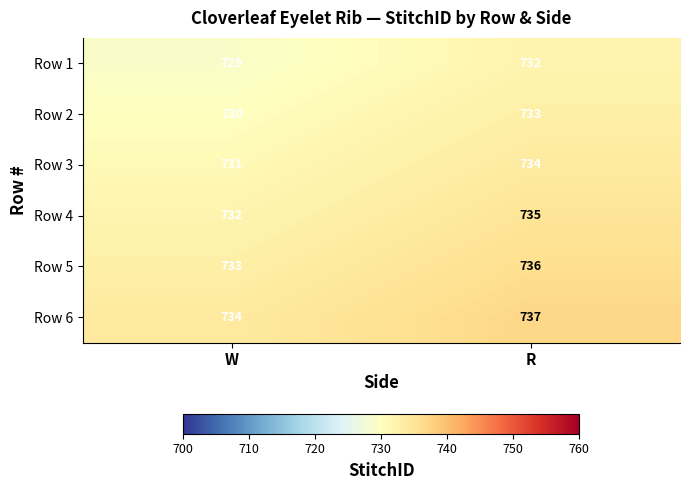

What is the total value across all series at W?

4389